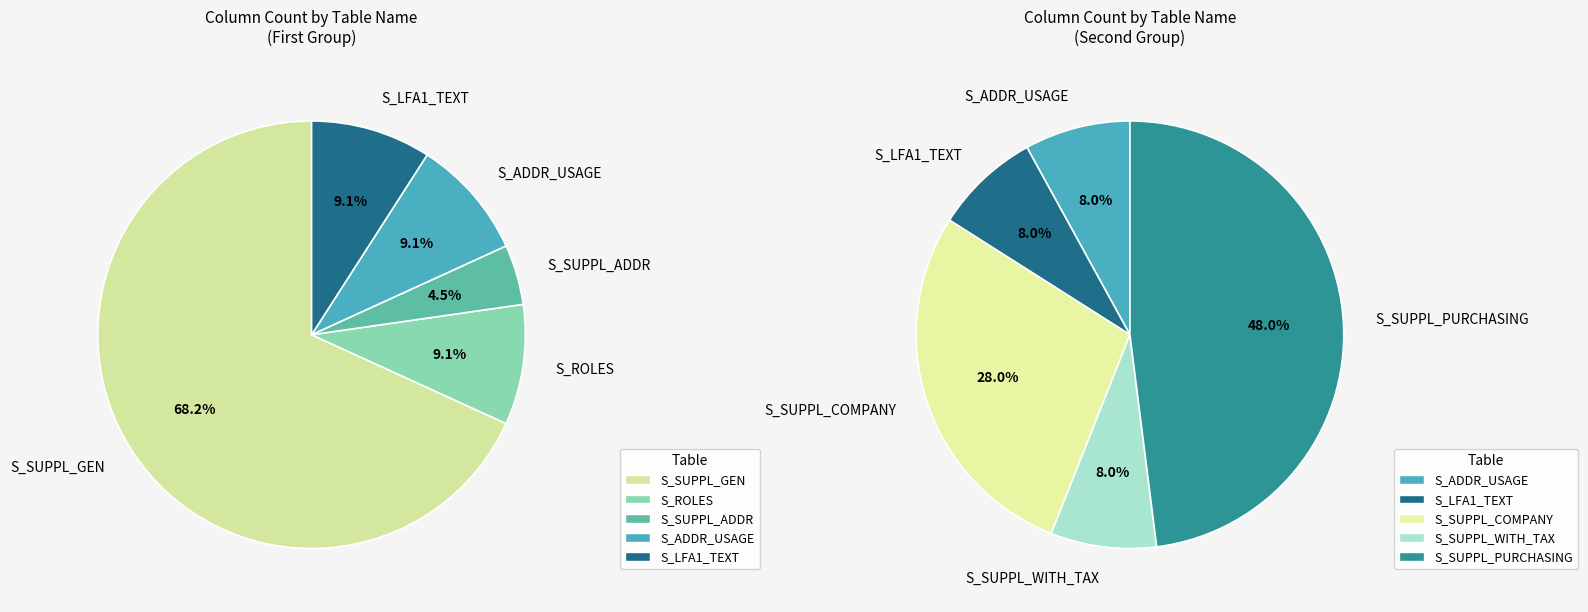

The S_LFA1_TEXT slice represents 16% of the pie. True or false?

False